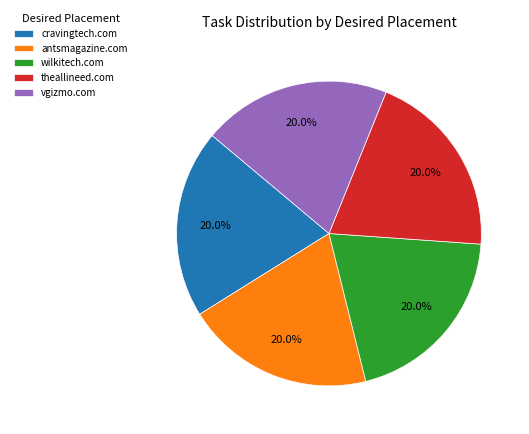

Does any single category account for the majority?

No